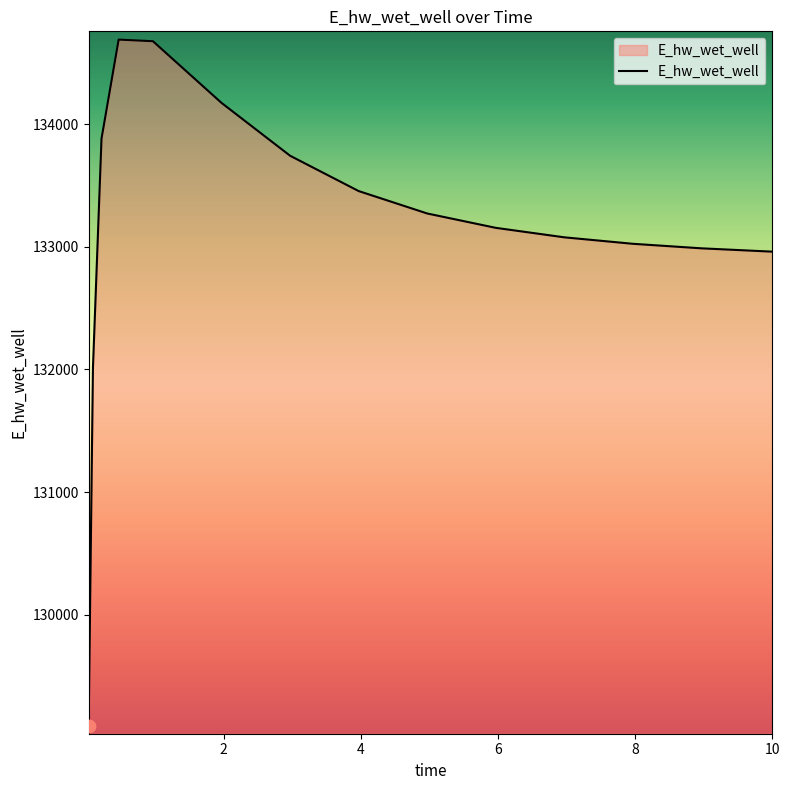

What is the maximum value shown in the chart?

134689.9